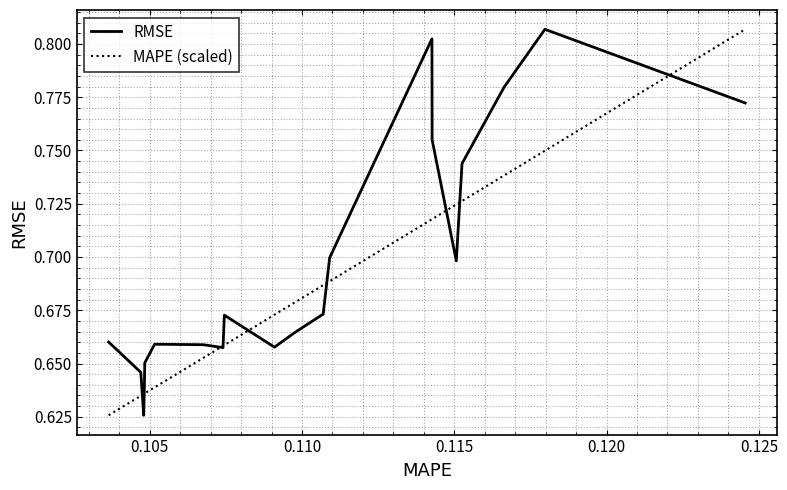

After their last crossing, which series has the higher values: MAPE (scaled) or RMSE?

MAPE (scaled)